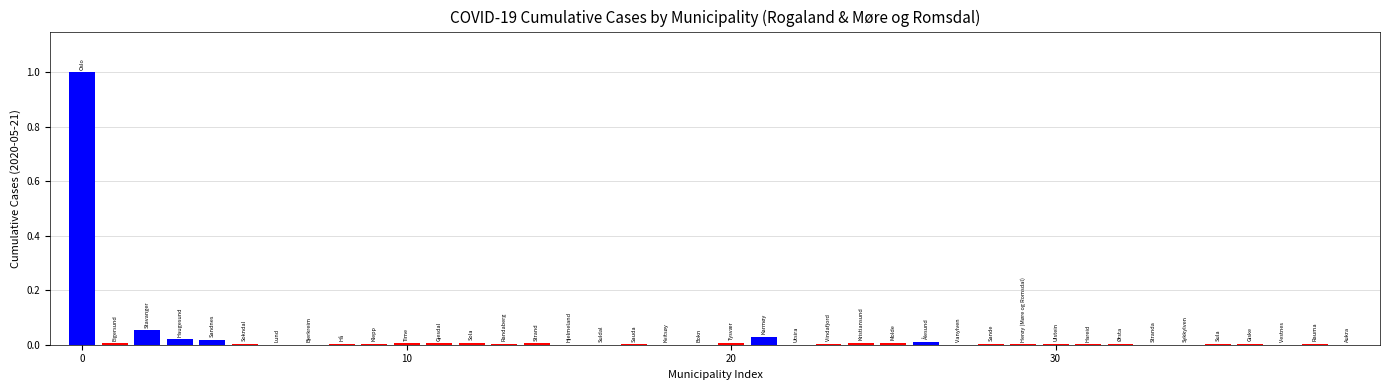

What is the sum of all values?

1.2